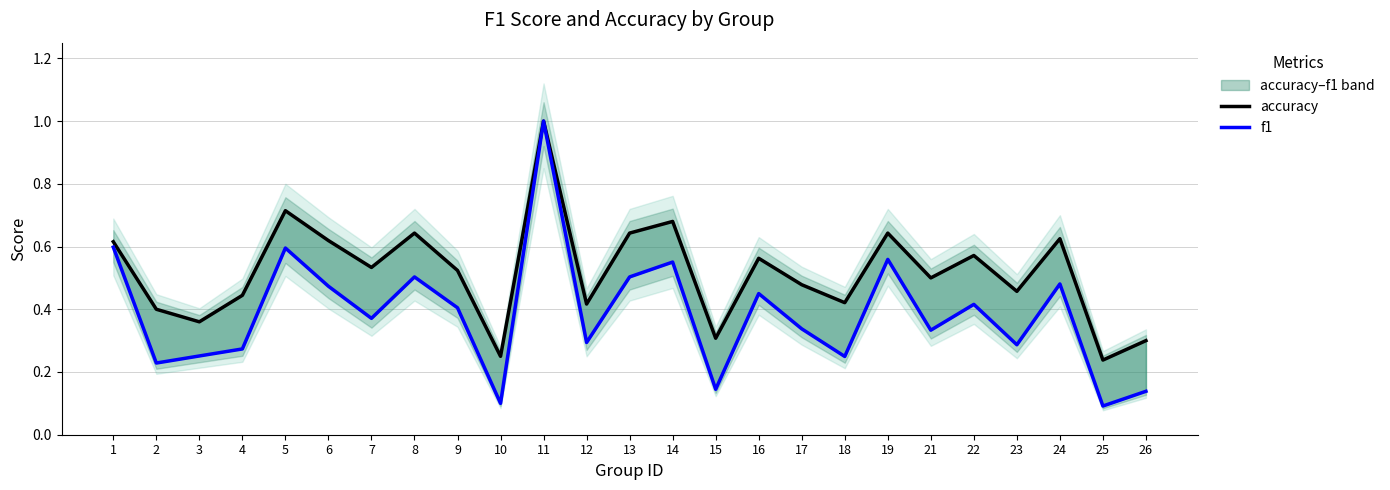

What is the value of the f1 point at the 5th from the left?

0.6